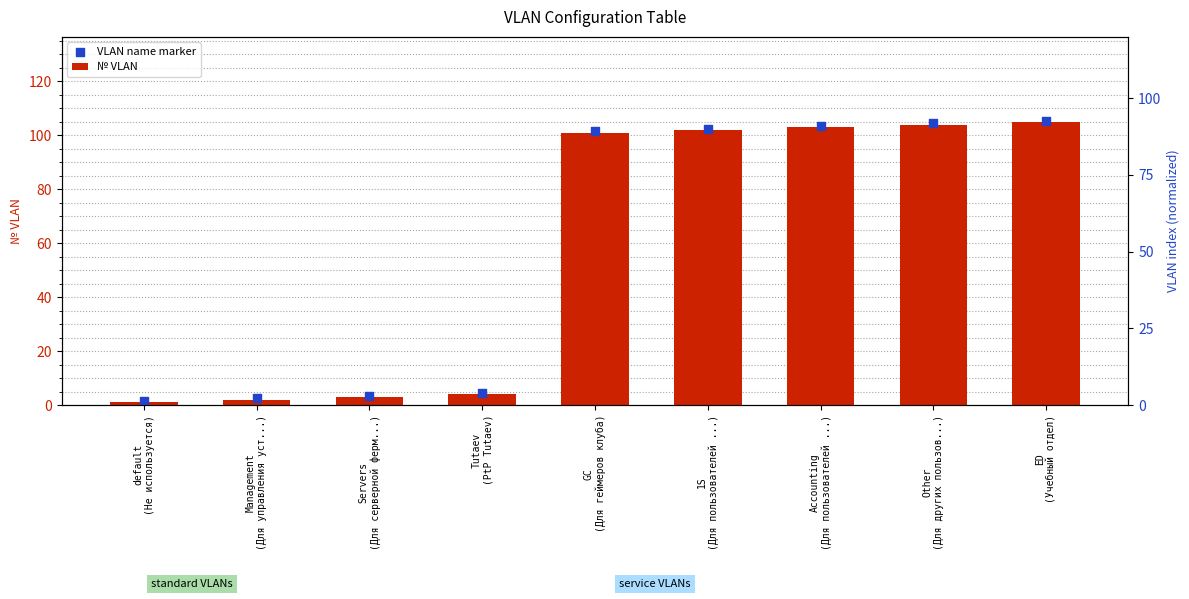

What are all the series names shown in the legend?

№ VLAN, VLAN name marker